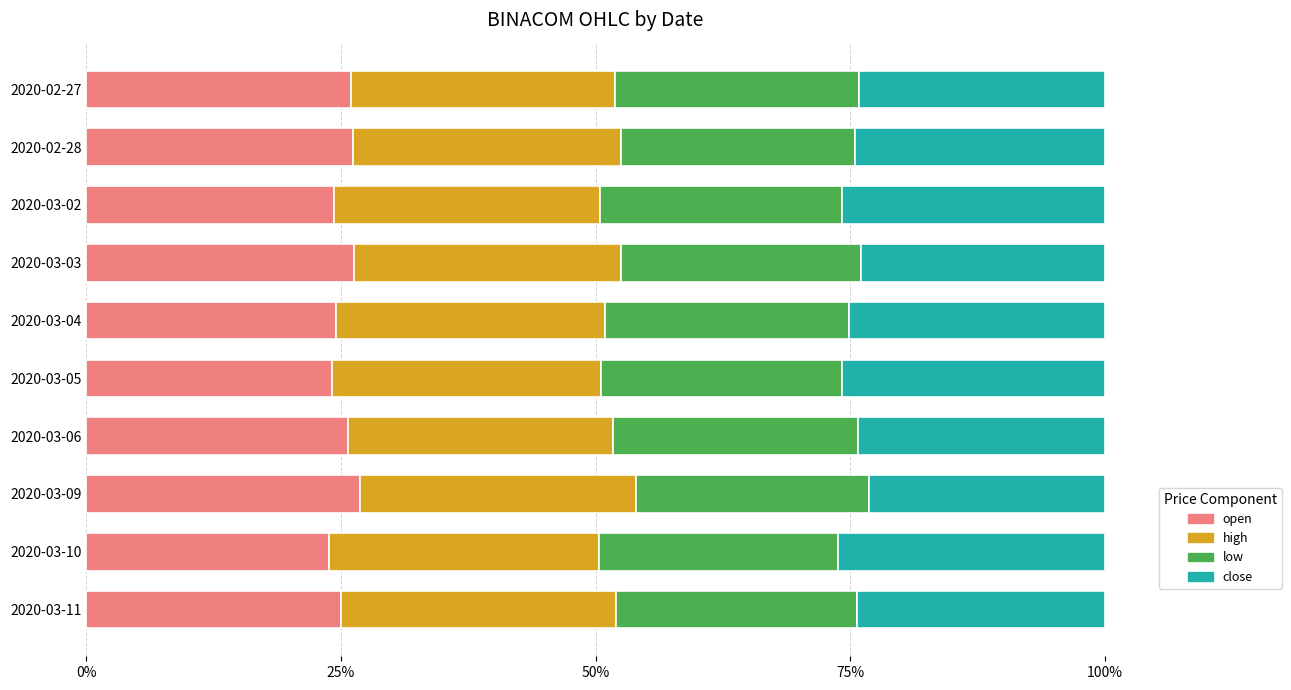

Rank the series by their maximum value, from highest to lowest.

high, open, close, low